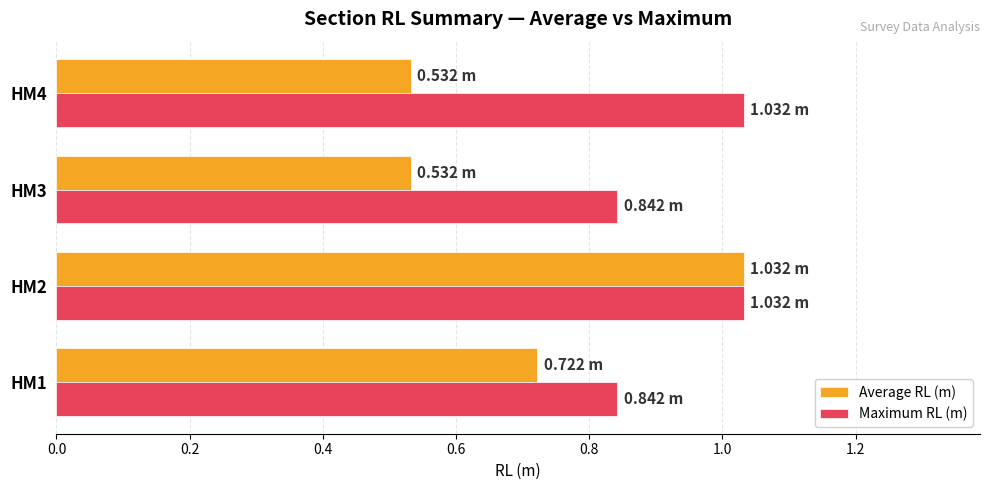

Rank the series by their average value, from highest to lowest.

Maximum RL (m), Average RL (m)